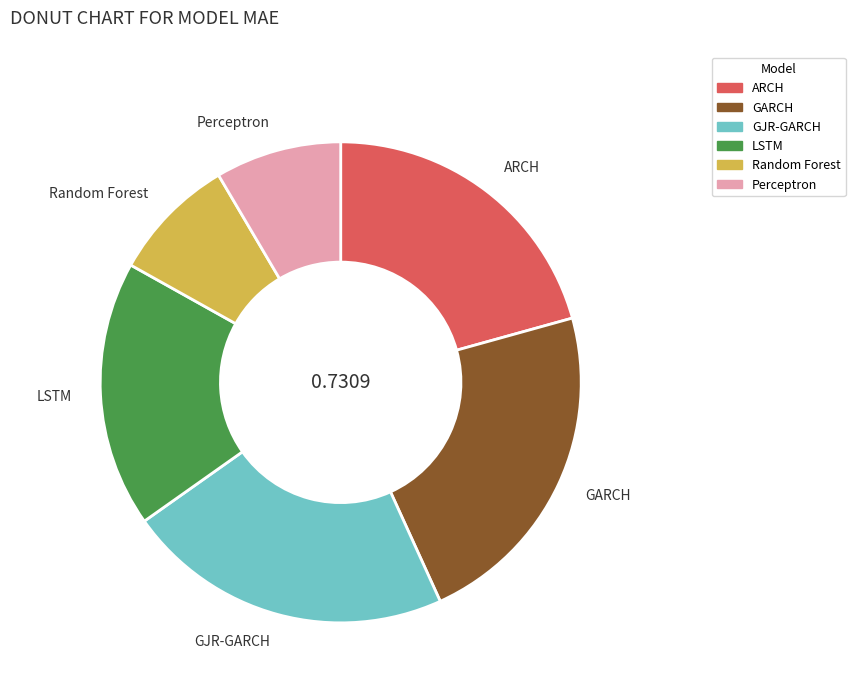

Between LSTM and Random Forest, which is larger?

LSTM